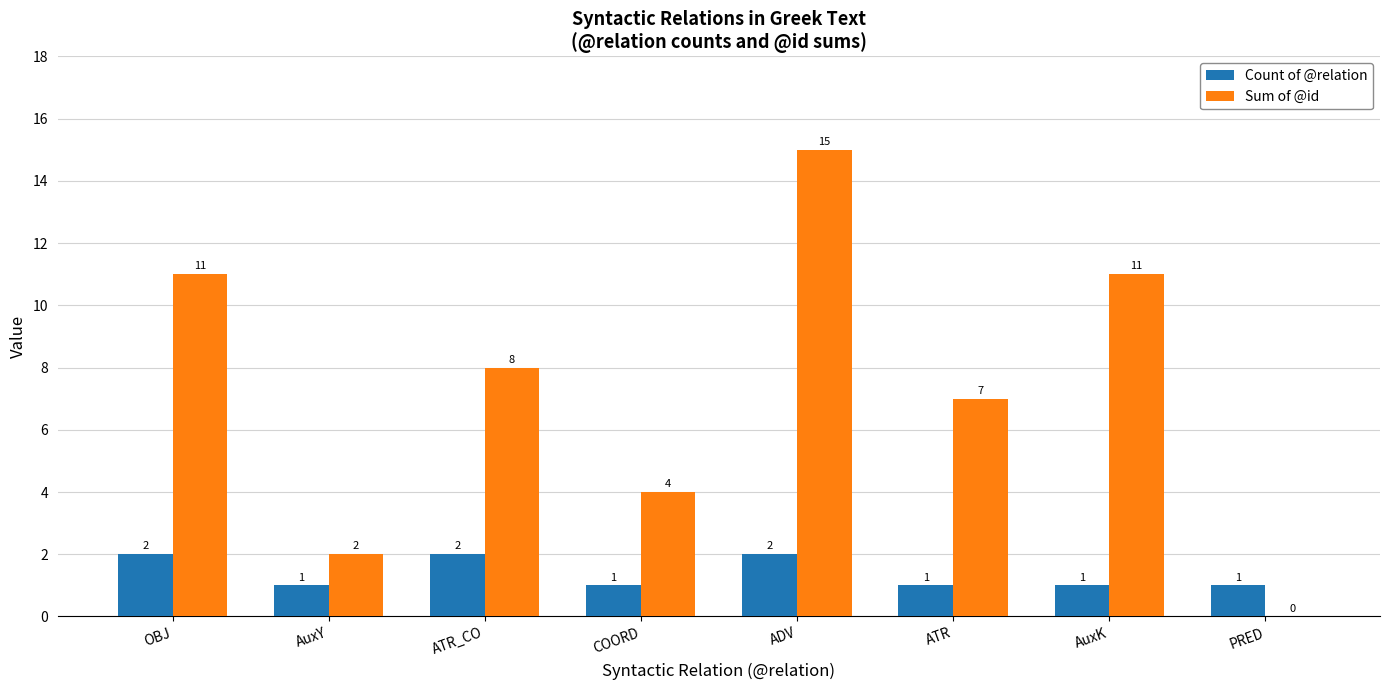

Reading left to right, what are all the values shown in this chart?

Count of @relation: 2	1	2	1	2	1	1	1
Sum of @id: 11	2	8	4	15	7	11	0